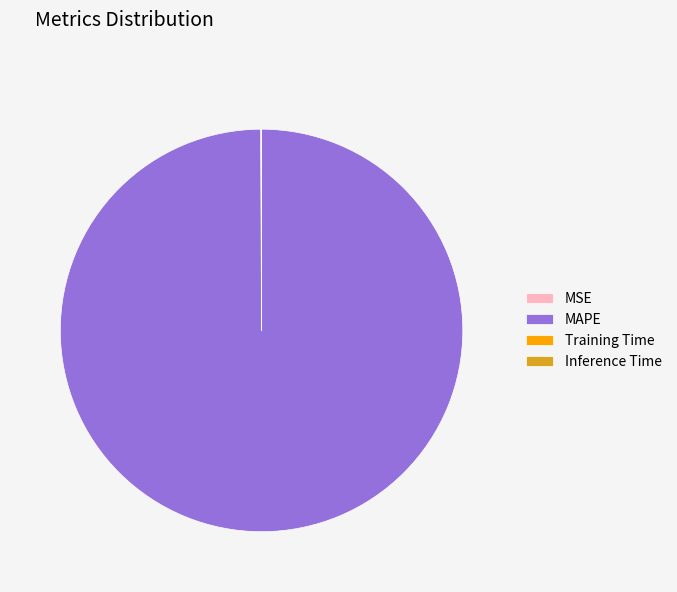

Is it true that MAPE is 100% of the pie?

True